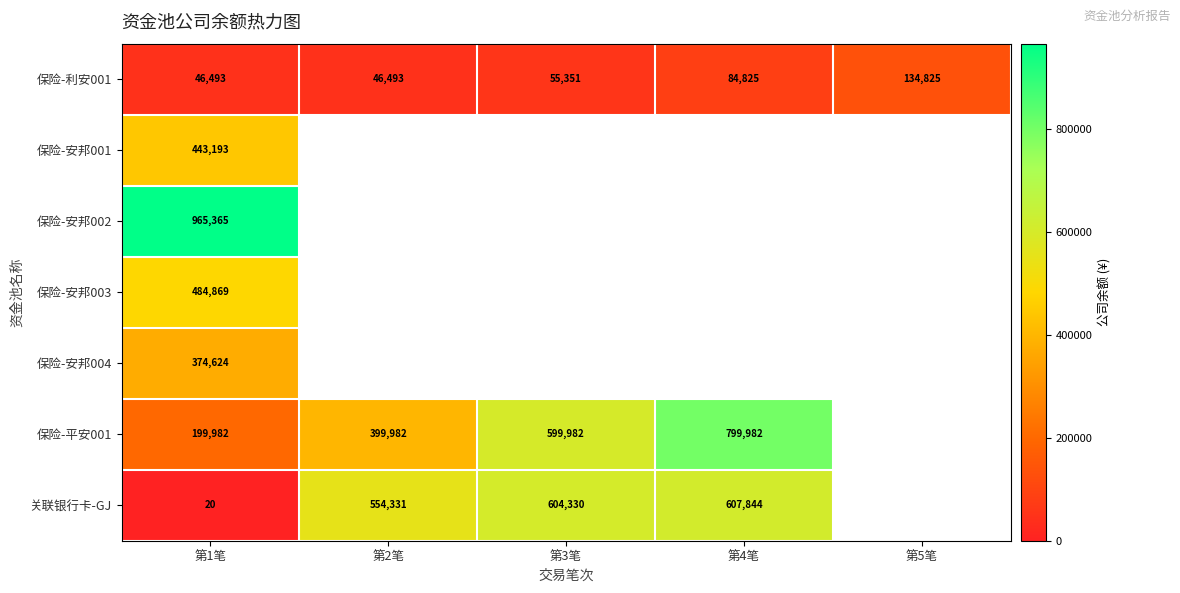

At how many categories does at least one series exceed 853387?

1